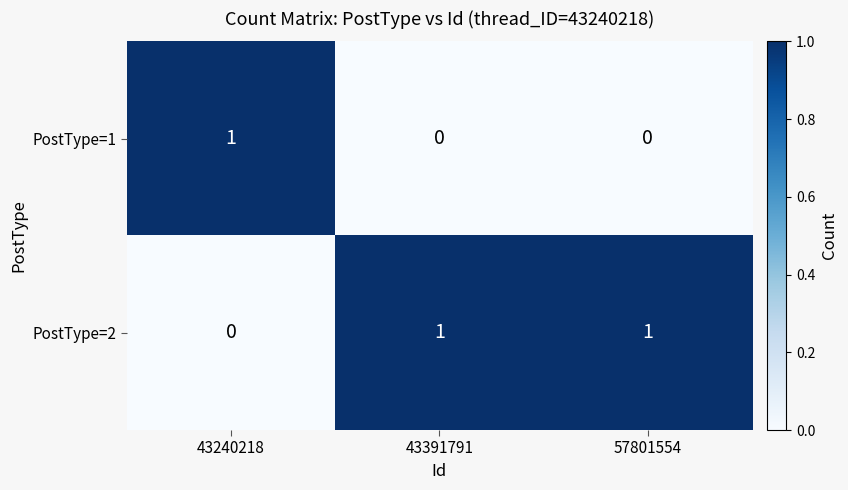

At how many categories does at least one series exceed 0?

3